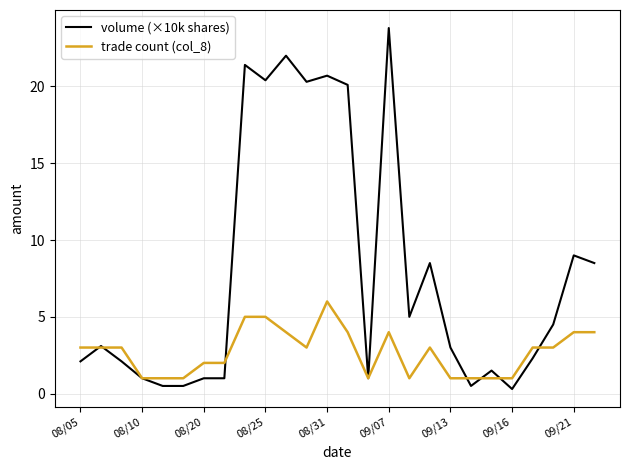

Which series has the widest spread of values?

volume (×10k shares)